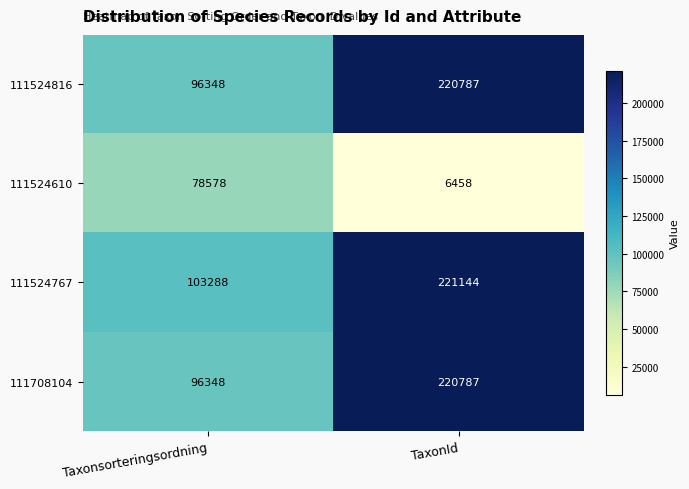

How many distinct data groups are displayed?

4